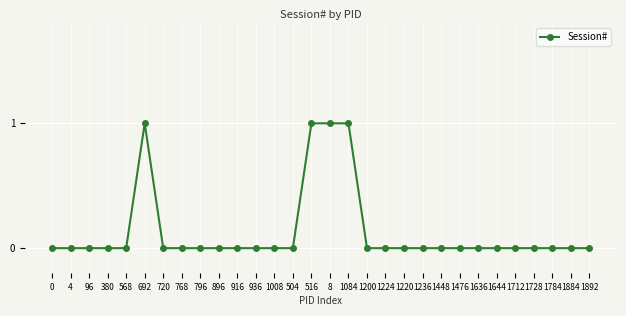

How many distinct data groups are displayed?

1